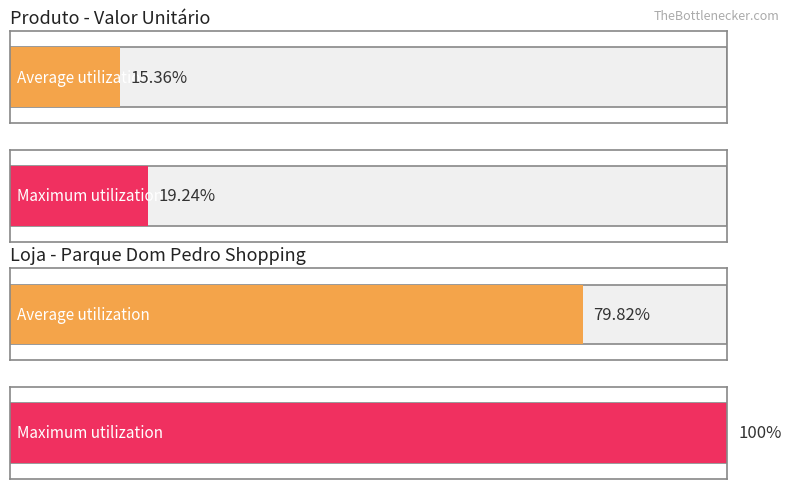

True or false: Valor Final has a value of 421 at 9.

False